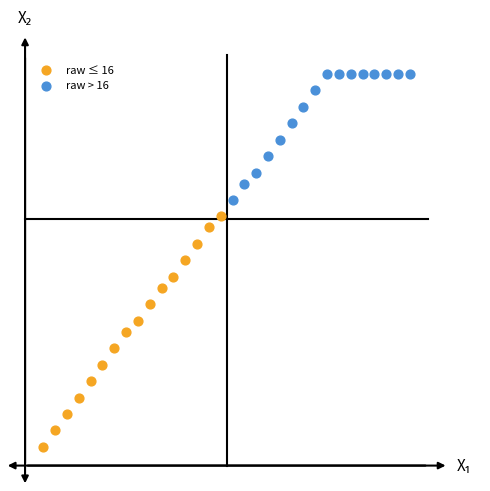

What are all the series names shown in the legend?

raw ≤ 16, raw > 16